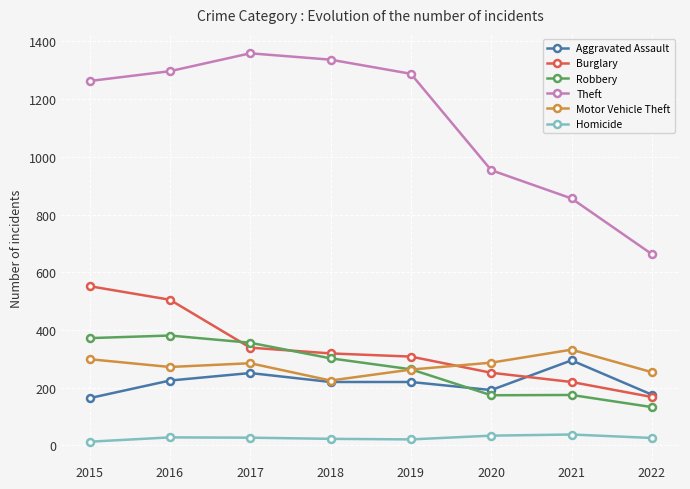

At which category does Aggravated Assault reach its first local peak?

2017